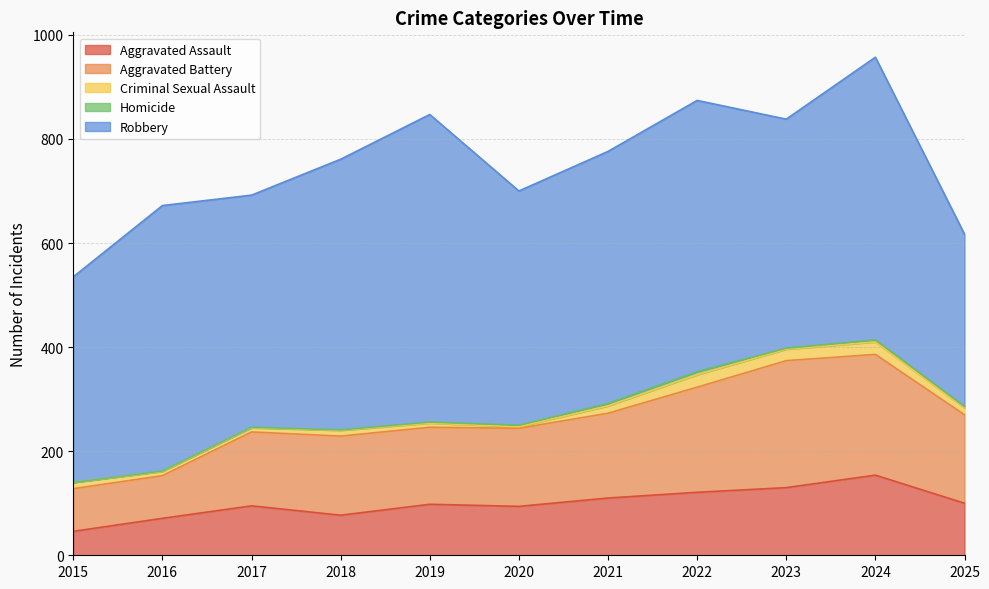

True or false: Criminal Sexual Assault has a value of 5 at 2019.

False